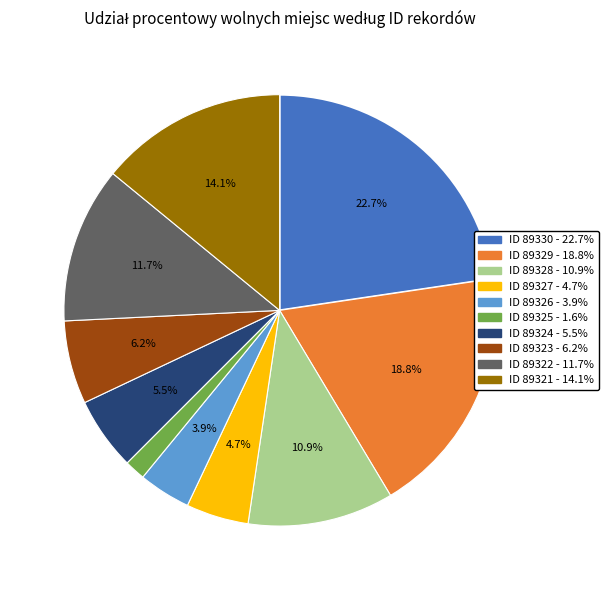

How many slices are in this pie chart?

10